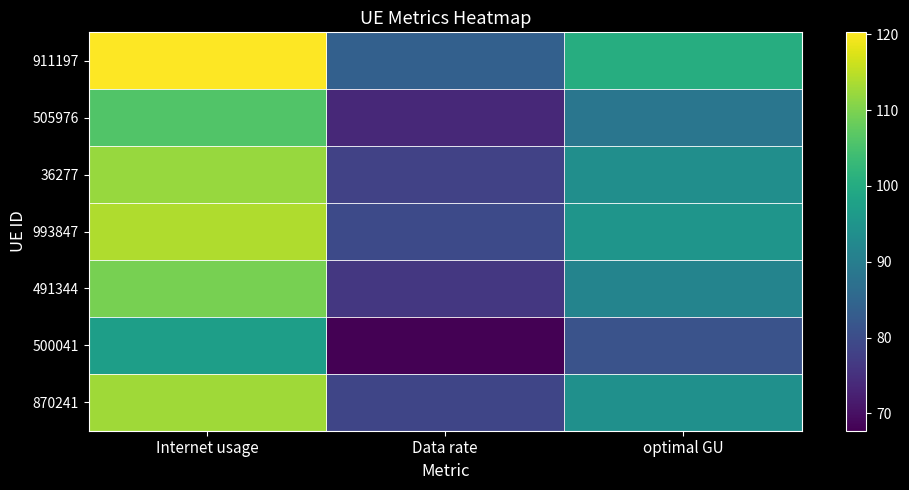

How many series are shown in this chart?

7